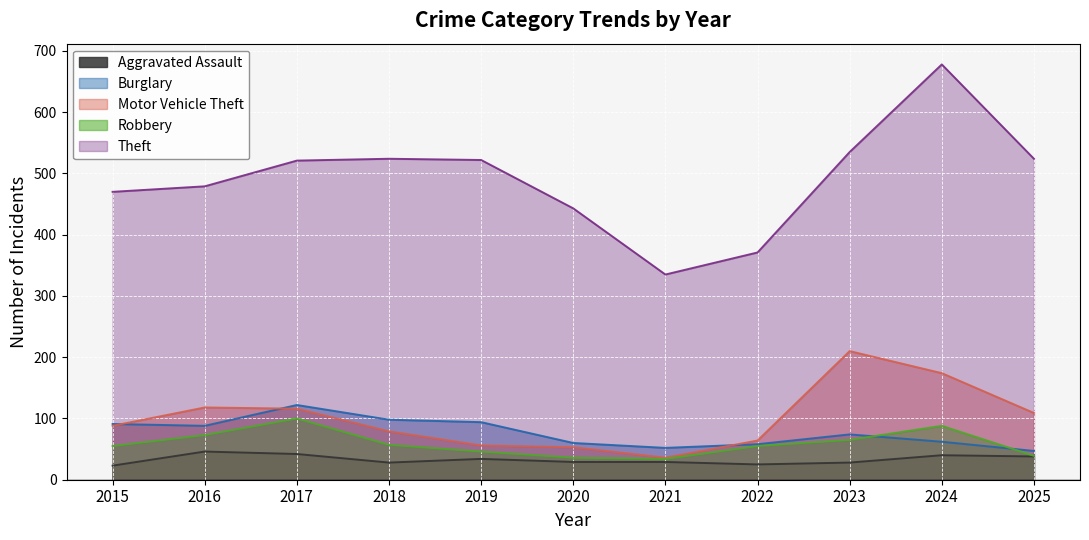

At how many categories does at least one series exceed 64?

11